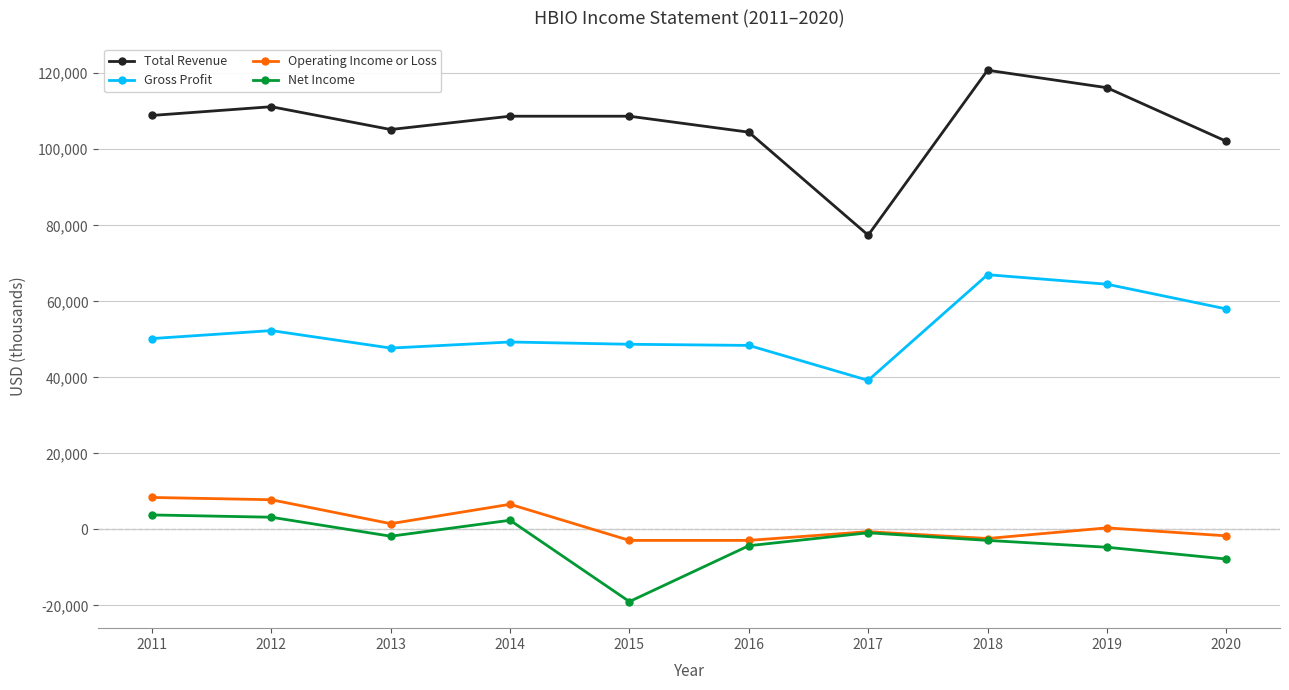

What is the greatest value displayed?

120800